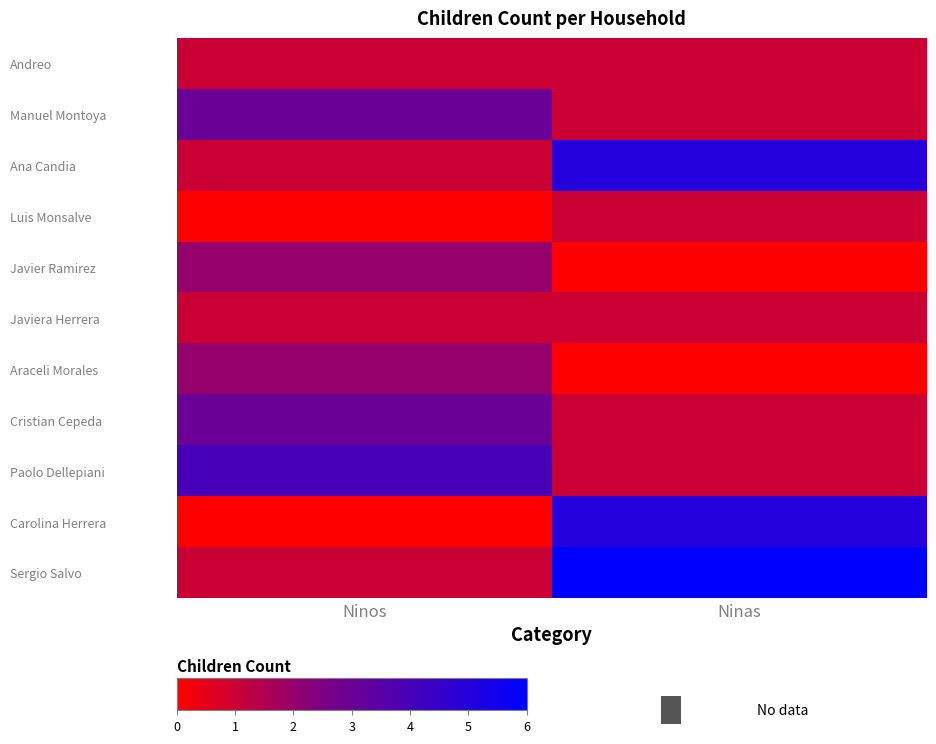

Which series changed the most between Ninos and Ninas?

Carolina Herrera